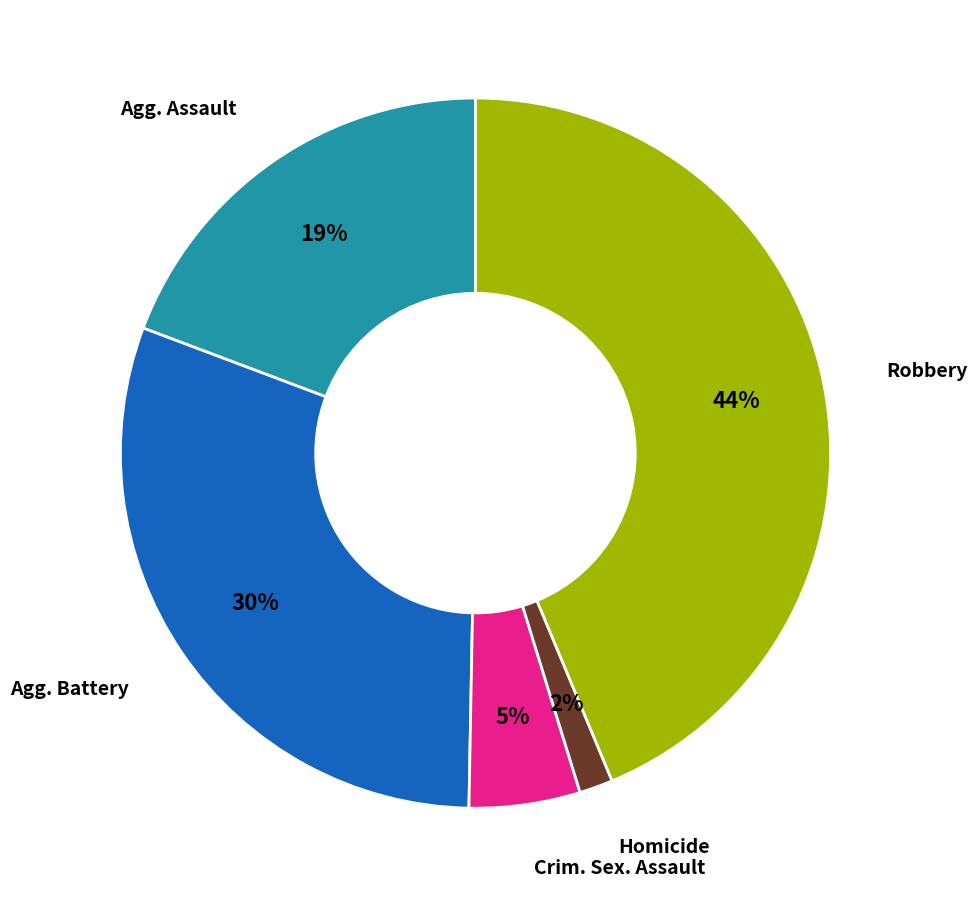

To the nearest percent, what is the average slice percentage?

20%